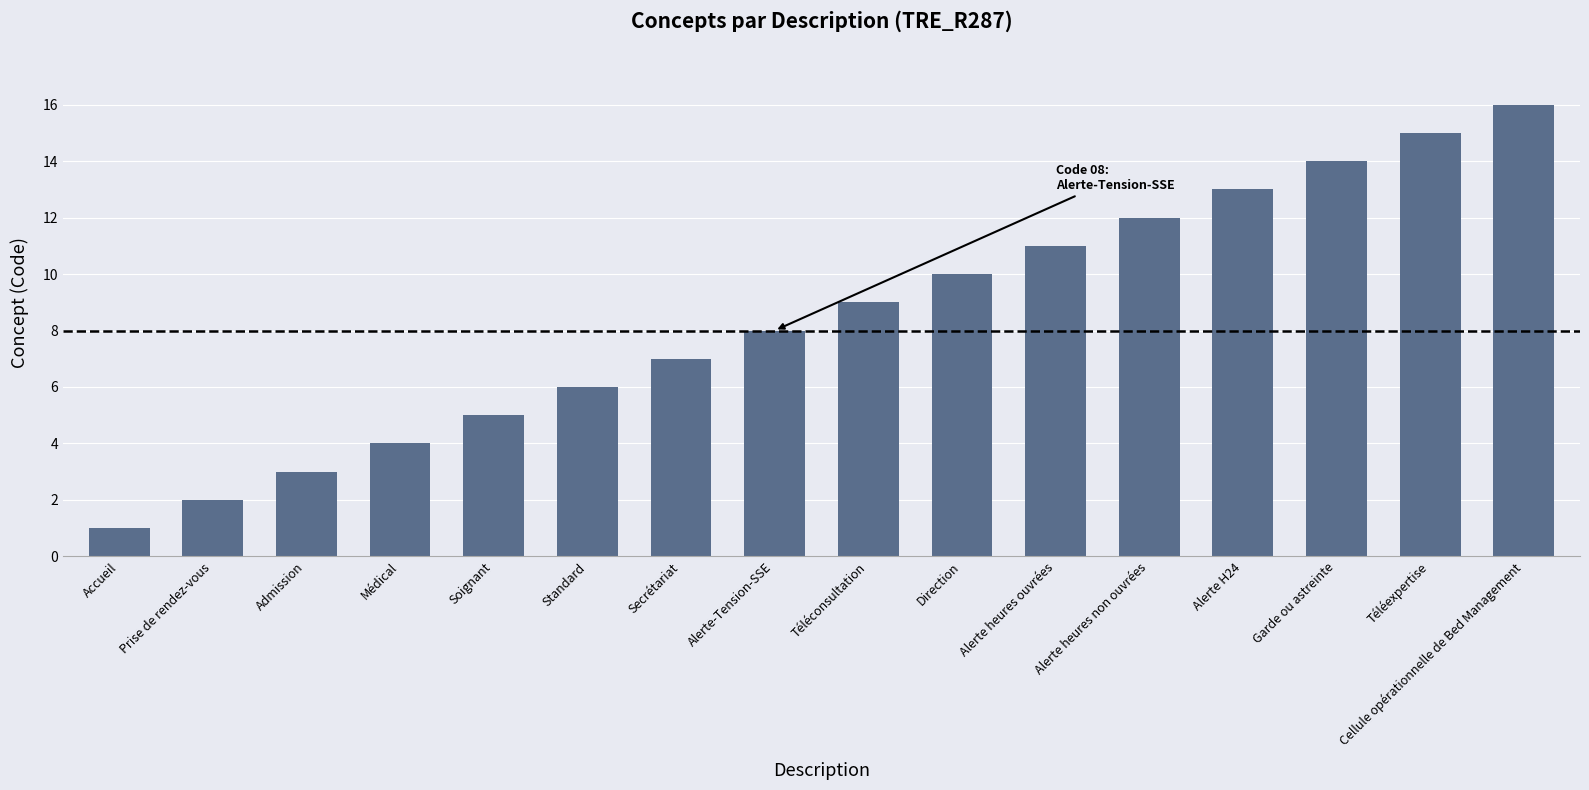

What value does the data have at Alerte H24?

13